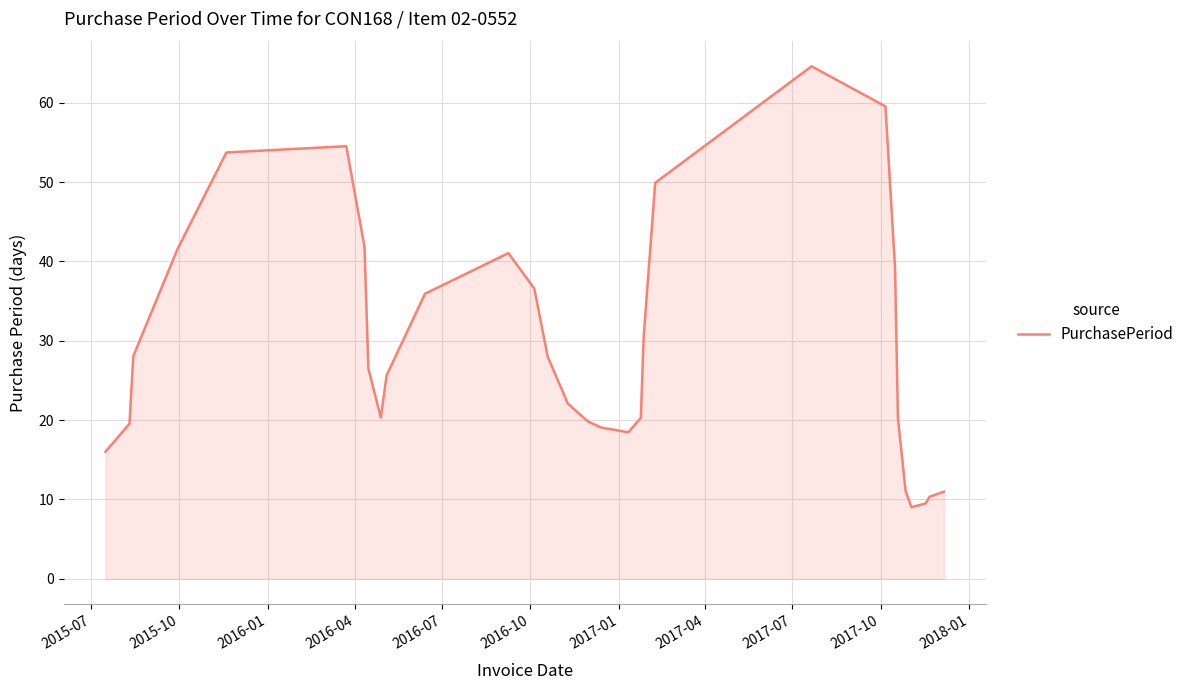

What is the minimum value shown in the chart?

9.0